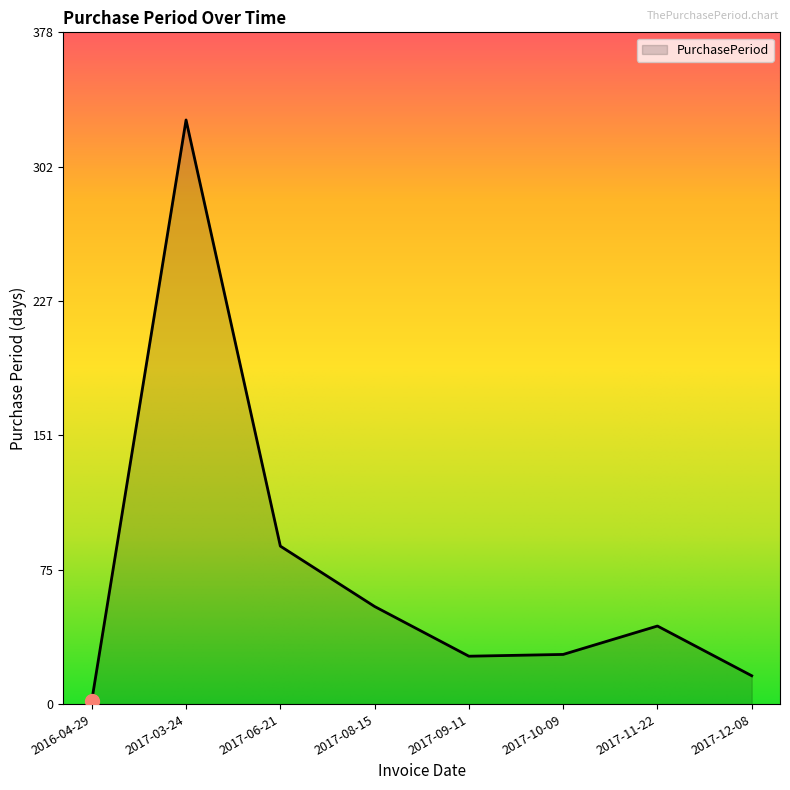

What is the average value?

74